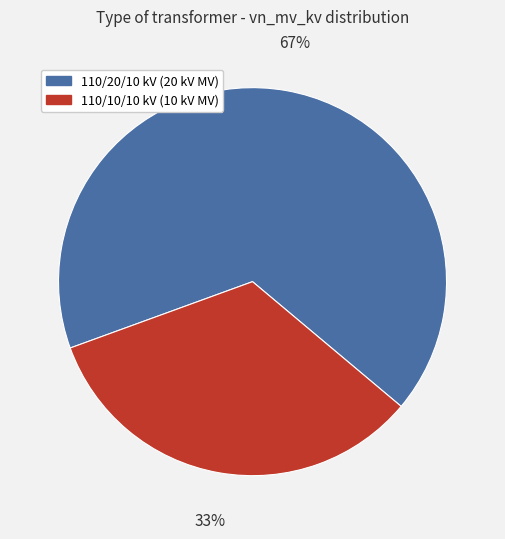

To the nearest percent, what is the combined percentage of 110/20/10 kV (20 kV MV) and 110/10/10 kV (10 kV MV)?

100%